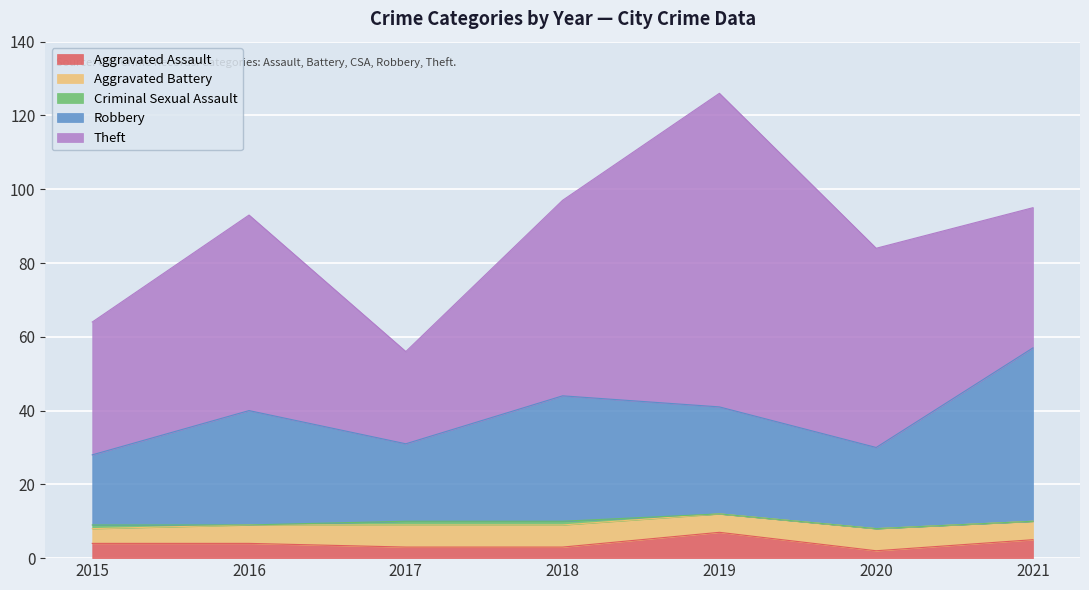

How many interior local peaks does the Theft series have?

2